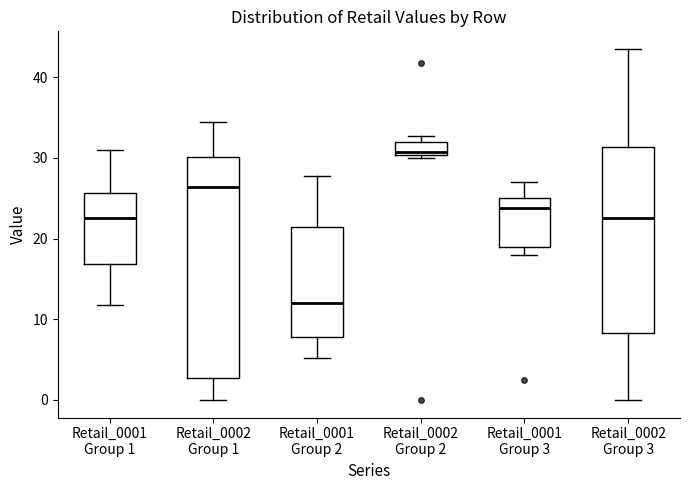

Which box has the lowest median line?

Retail_0001 Group 2